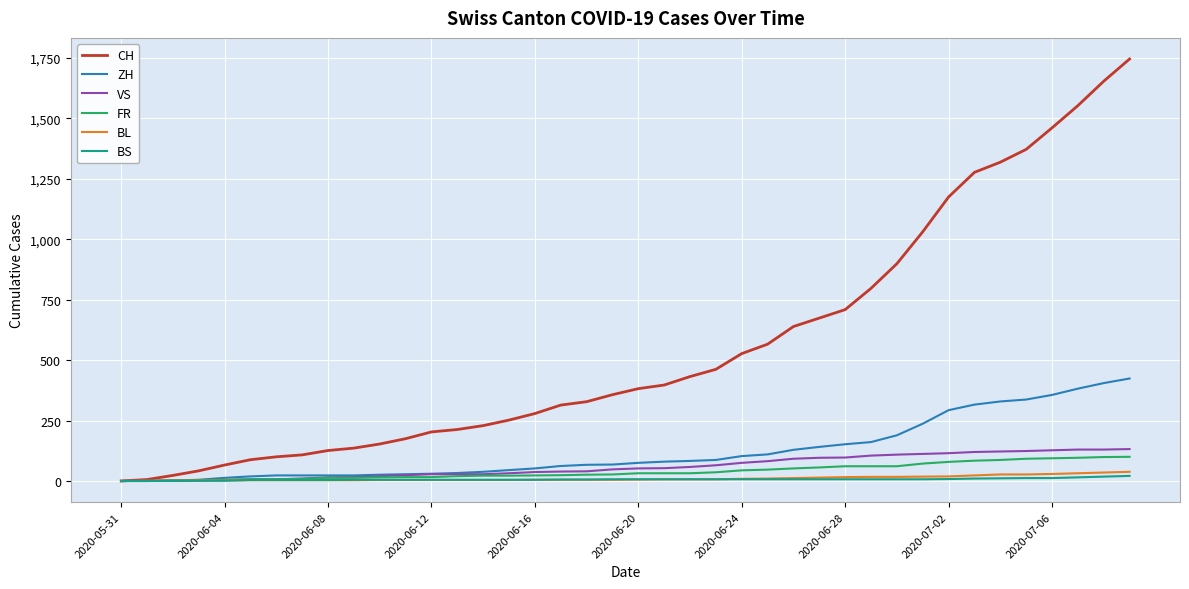

Which series has the largest range (max minus min)?

CH